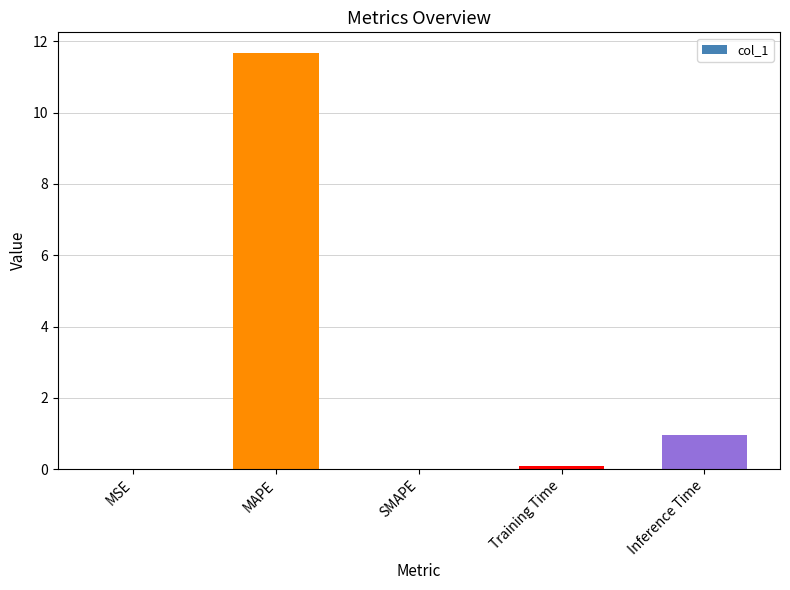

What is the sum of all values?

12.7